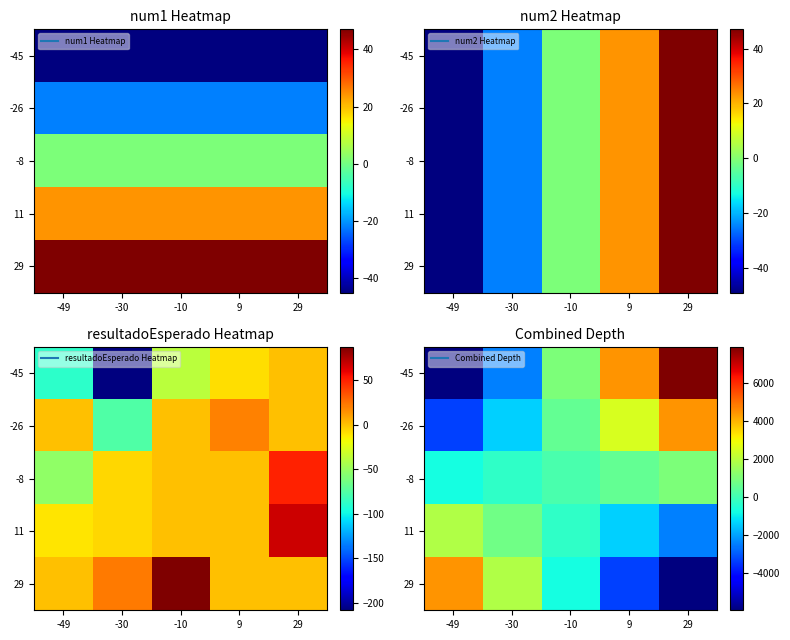

What is the approximate value of 11 at -49?

1876